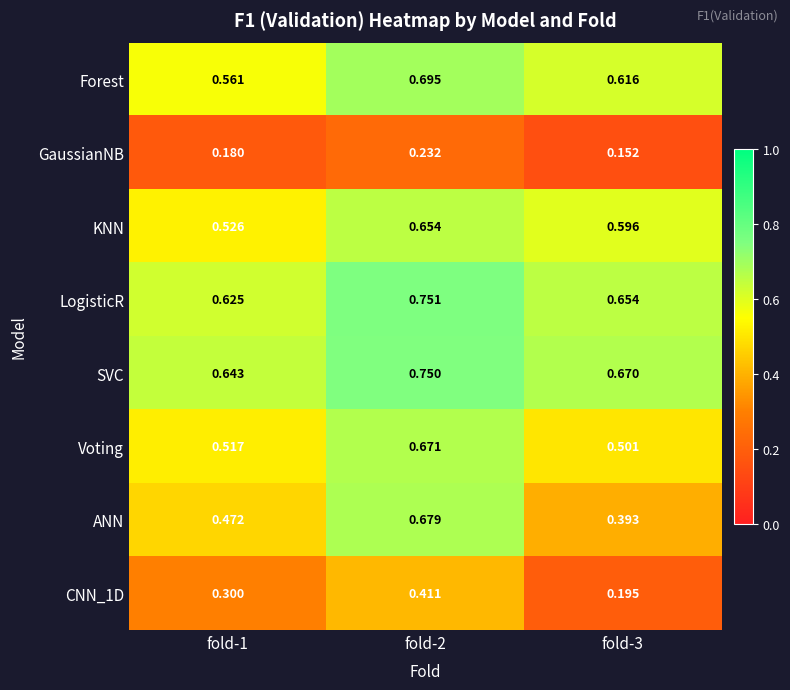

Which series has the widest spread of values?

ANN